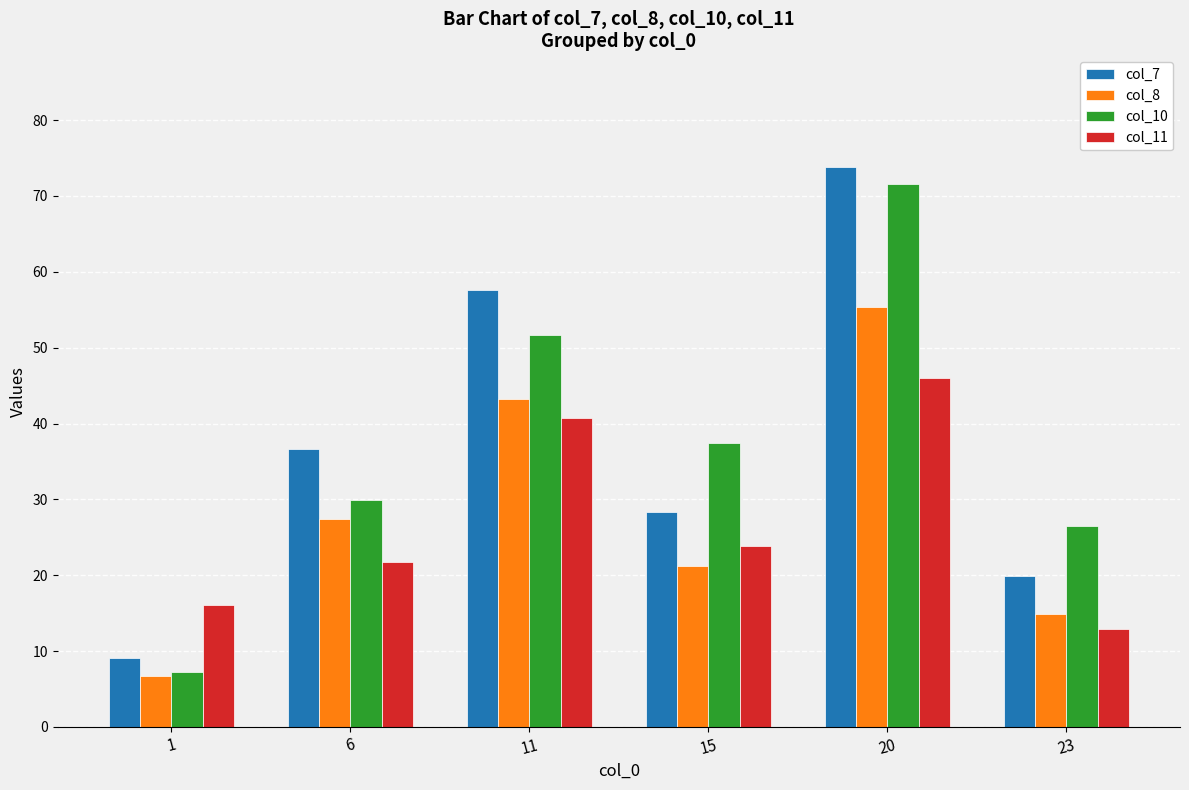

Reading left to right, transcribe all the data shown in this chart.

col_7: 9.0	36.6	57.6	28.3	73.8	19.9
col_8: 6.8	27.5	43.2	21.3	55.3	14.9
col_10: 7.3	30.0	51.7	37.4	71.6	26.5
col_11: 16.1	21.8	40.8	23.8	45.9	13.0